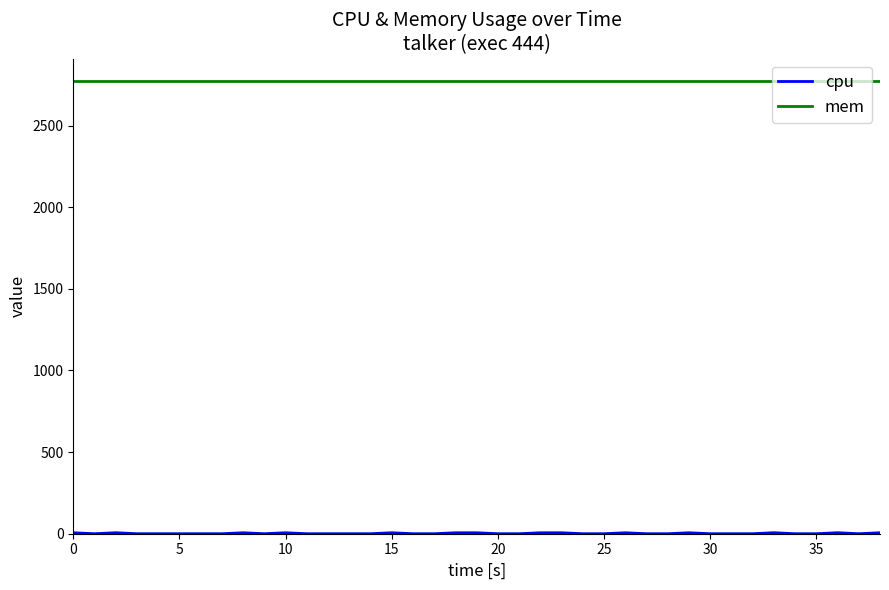

How many data points does each series have?

40